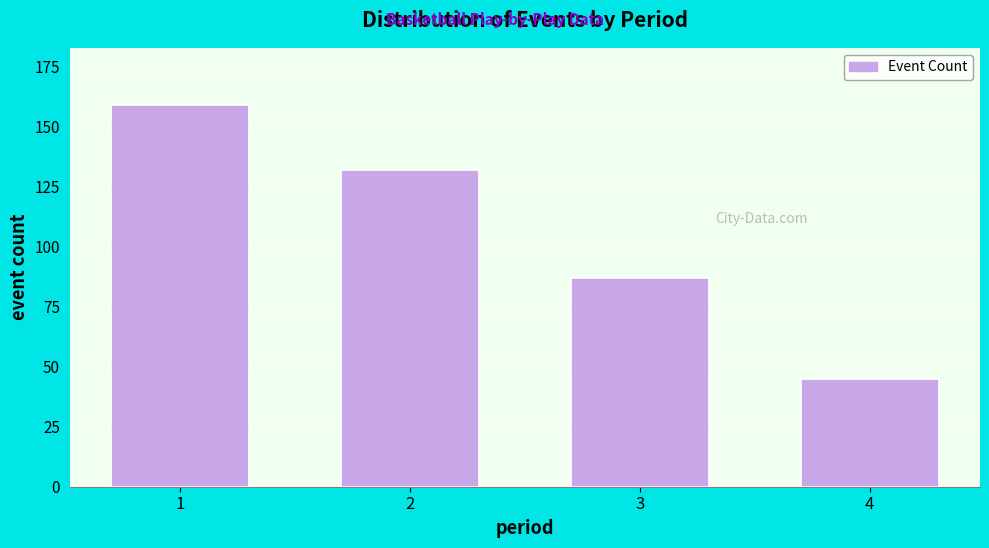

Reading right to left, what are all the values shown in this chart?

45	87	132	159